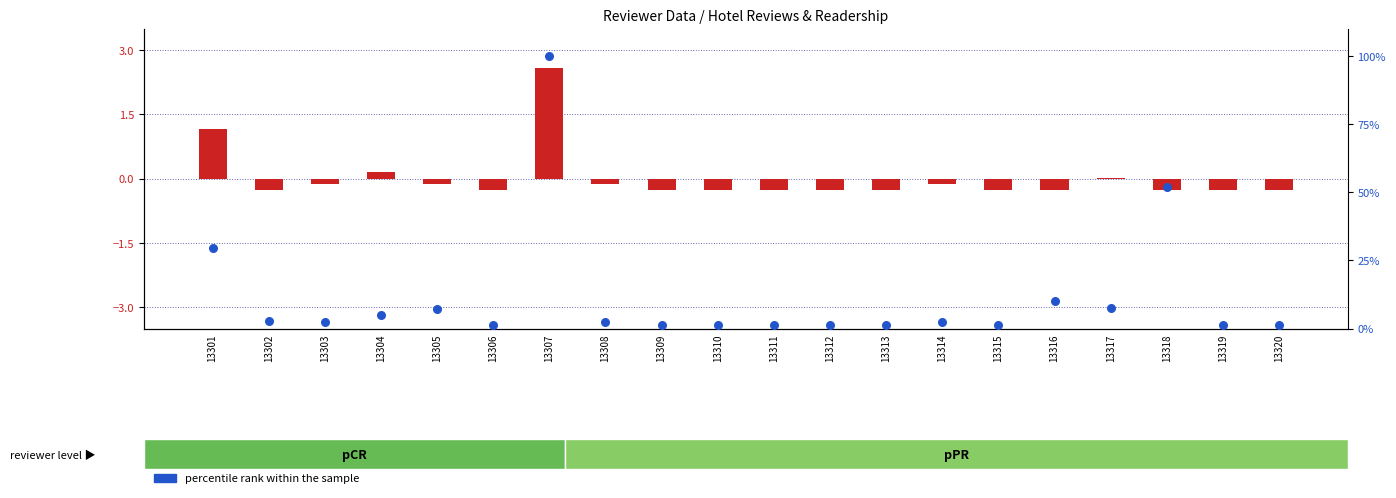

Which series contains the lowest Y value?

transformed count